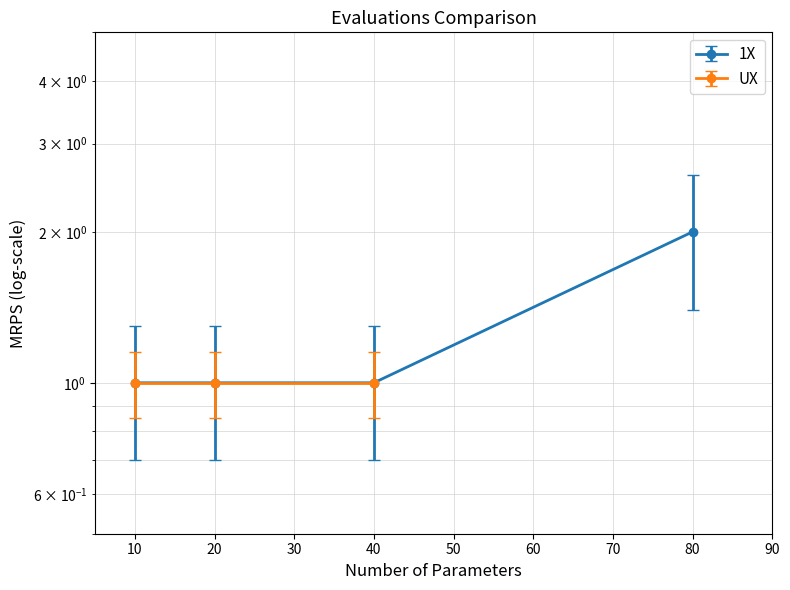

How many lines are shown in the chart?

2